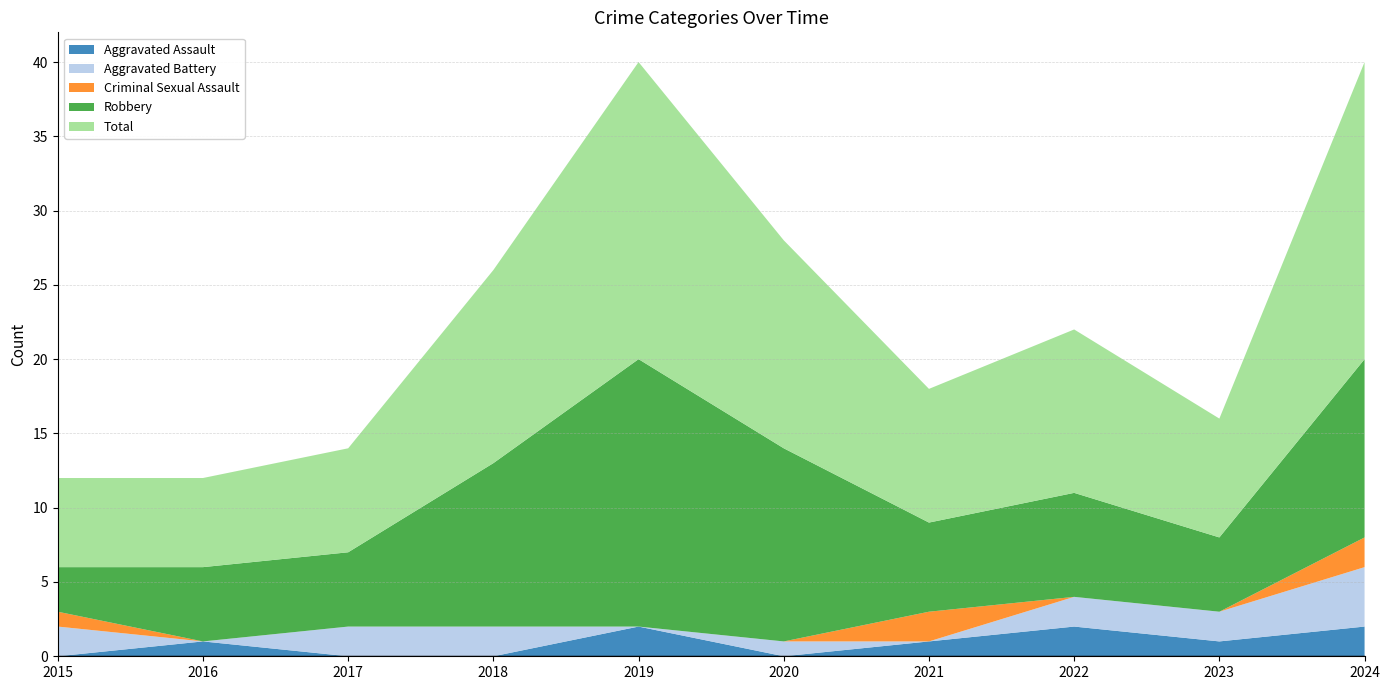

Reading left to right, what are all the values shown in this chart?

Aggravated Assault: 0	1	0	0	2	0	1	2	1	2
Aggravated Battery: 2	0	2	2	0	1	0	2	2	4
Criminal Sexual Assault: 1	0	0	0	0	0	2	0	0	2
Robbery: 3	5	5	11	18	13	6	7	5	12
Total: 6	6	7	13	20	14	9	11	8	20